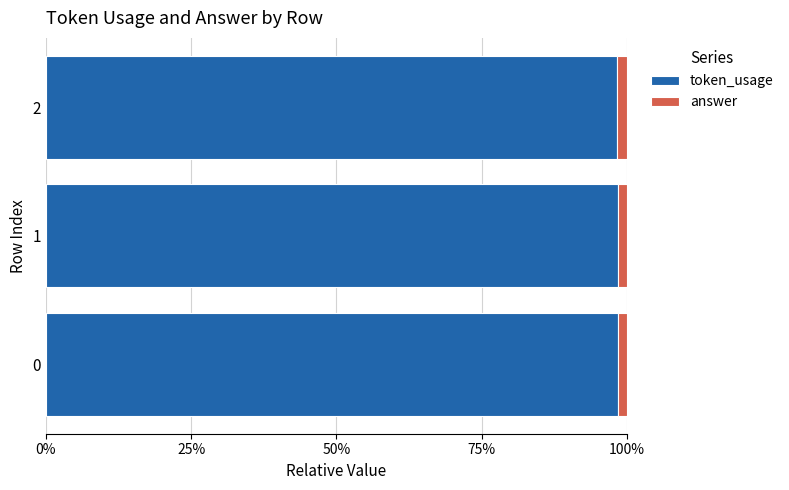

What is the value of the token_usage bar at the 2nd from the left?

1.0